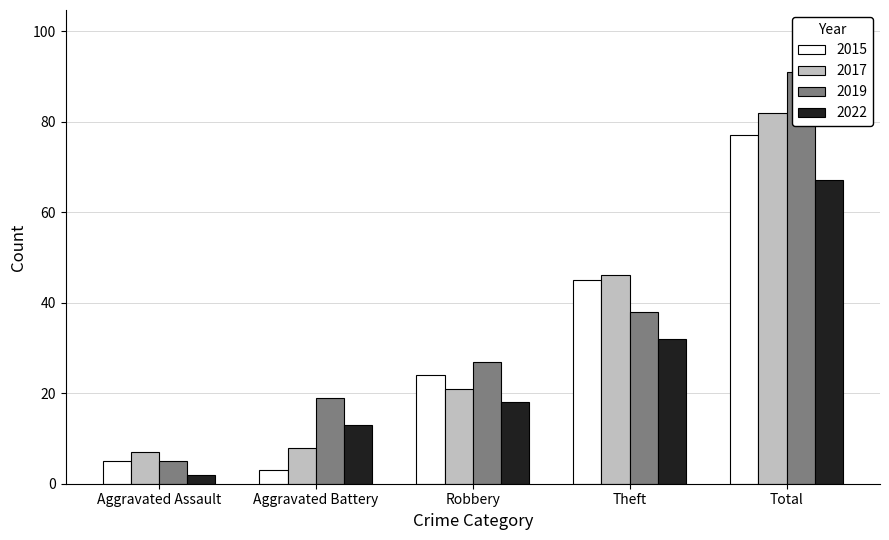

What is the difference between the maximum and minimum values in the 2017 series?

75